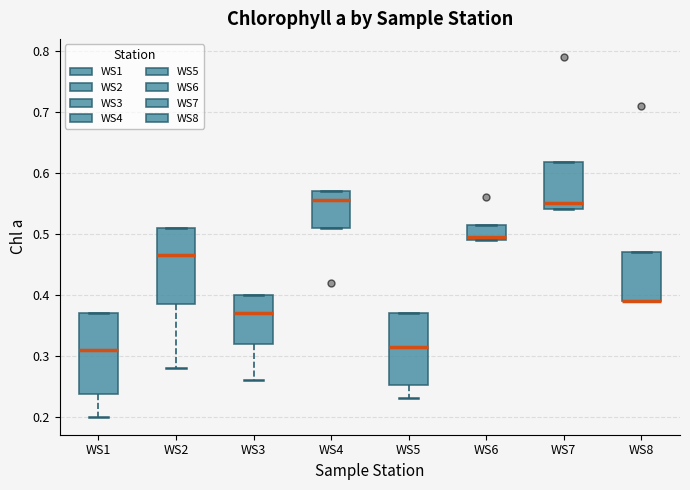

Where is the lower edge of the box for WS7 on the y-axis? The values are not printed on the chart, so give them approximately, as read against the axis.

0.54